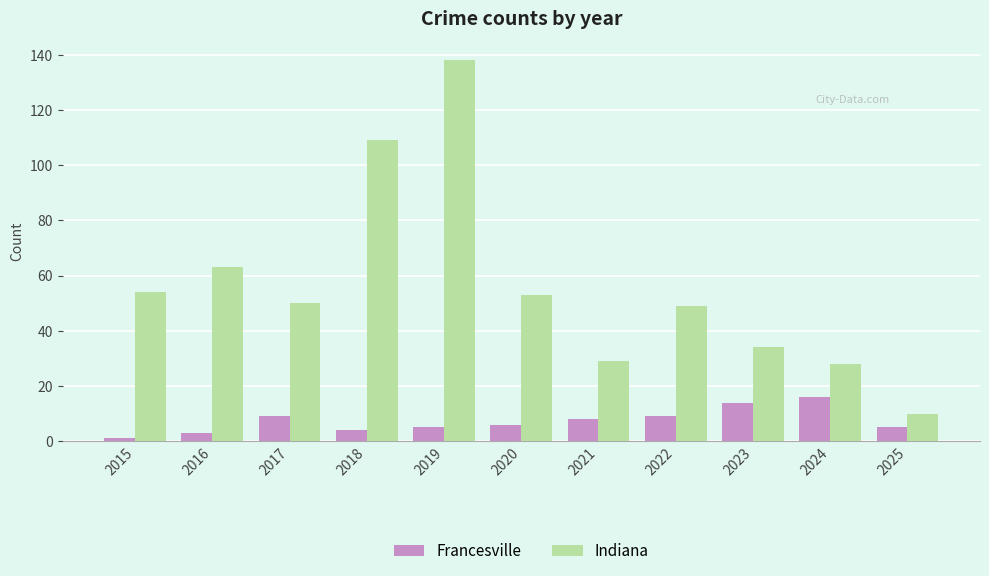

How many bars are there in each group?

2